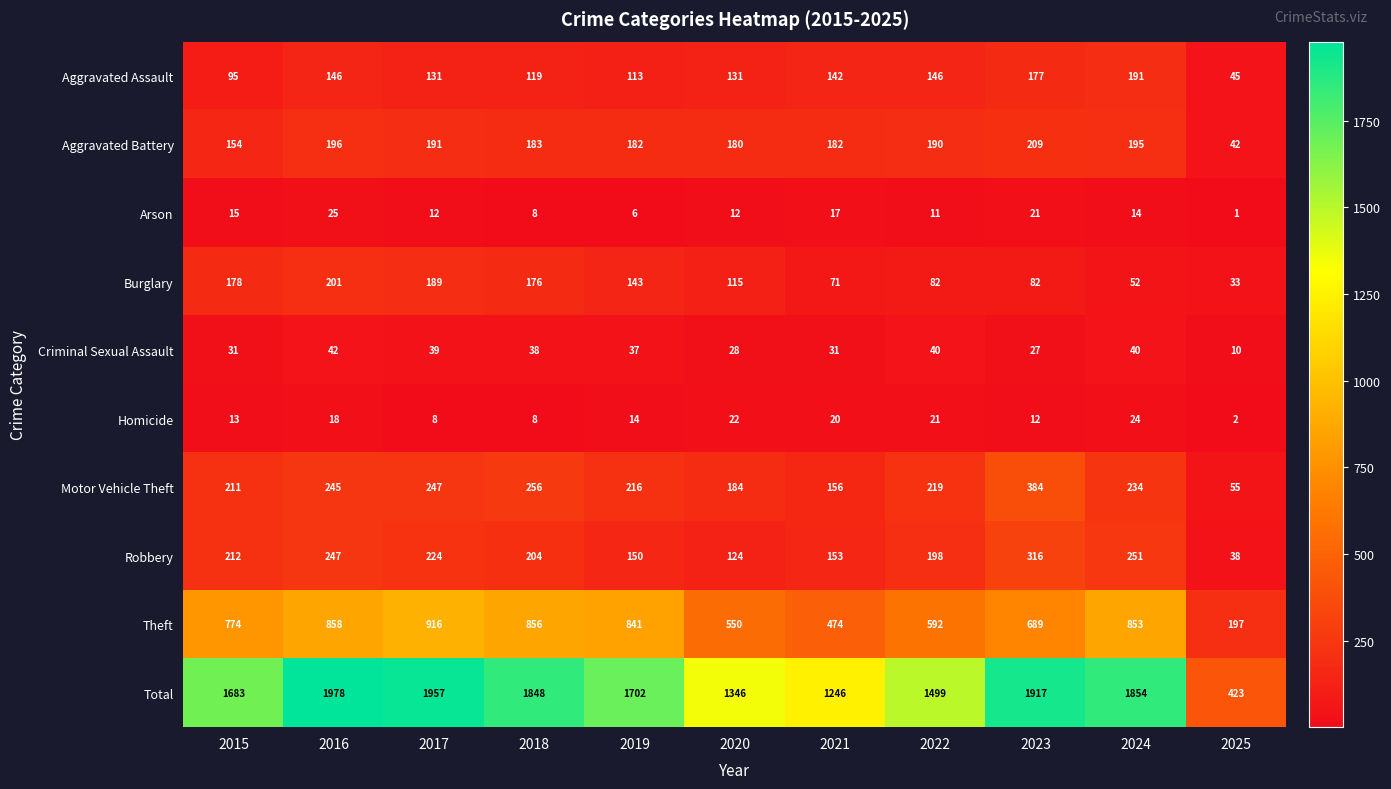

What value does the Motor Vehicle Theft series have at 2024?

234